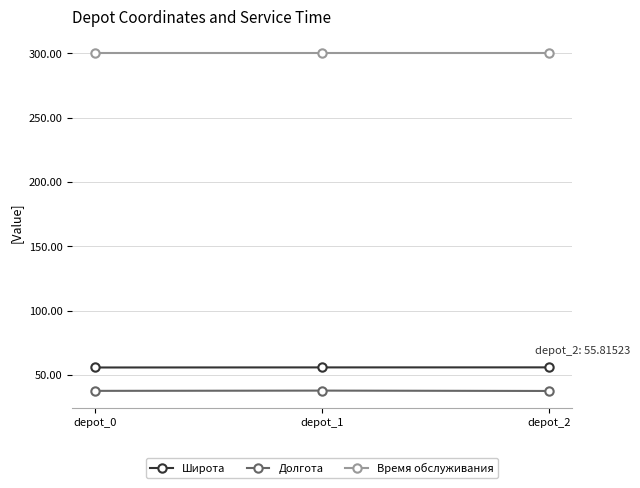

What is the spread (max minus min) of values at depot_2?

262.5